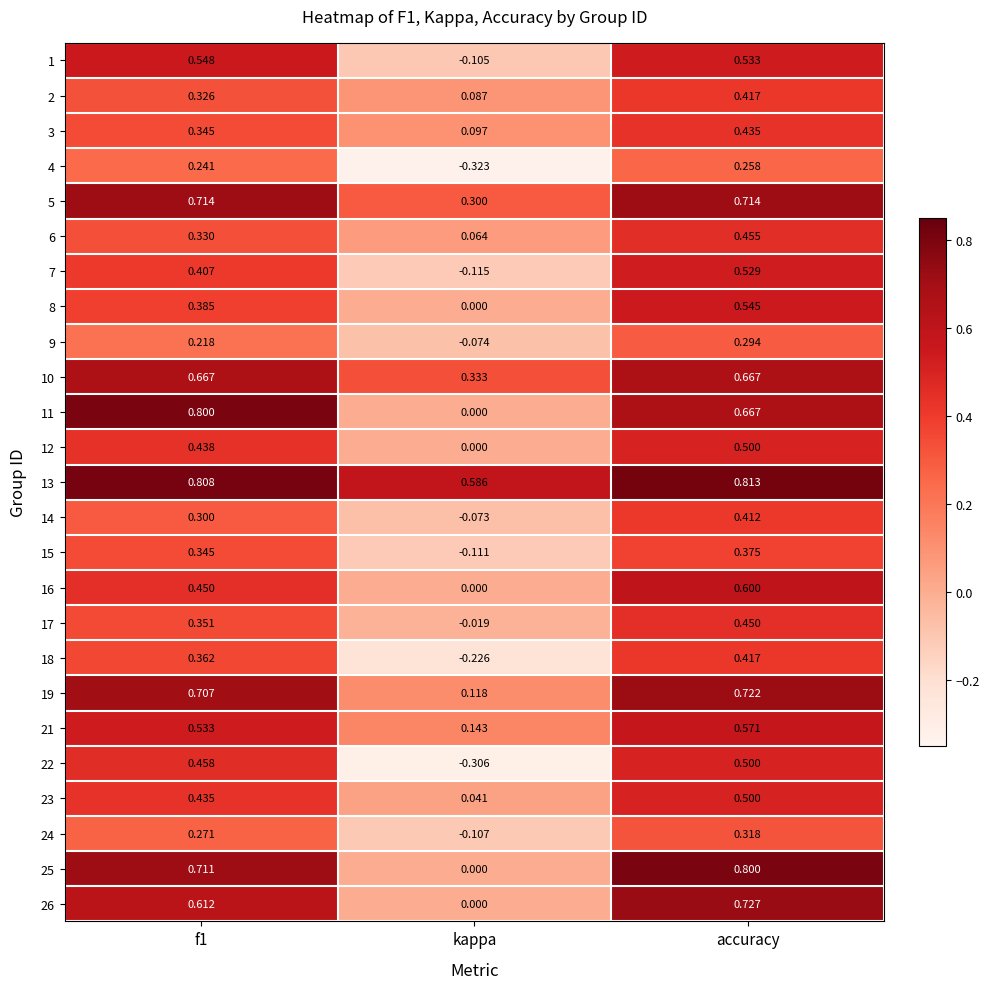

Which series changed the most between f1 and kappa?

11